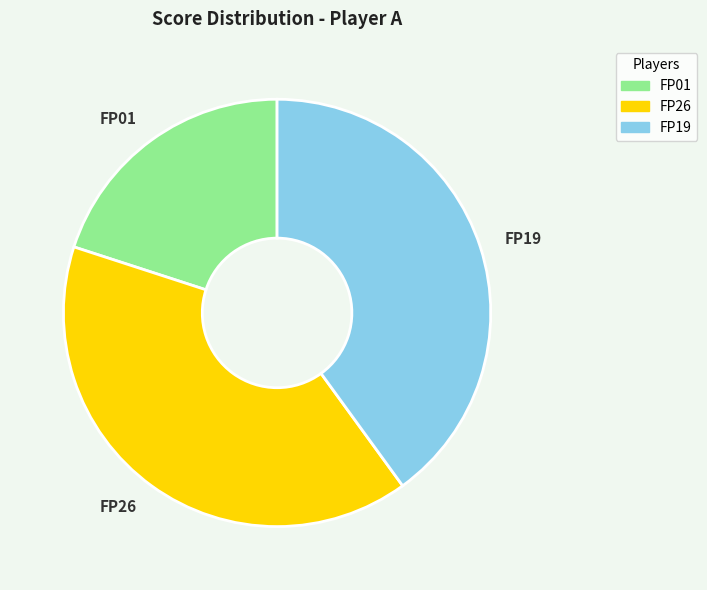

Which slice is the smallest?

FP01